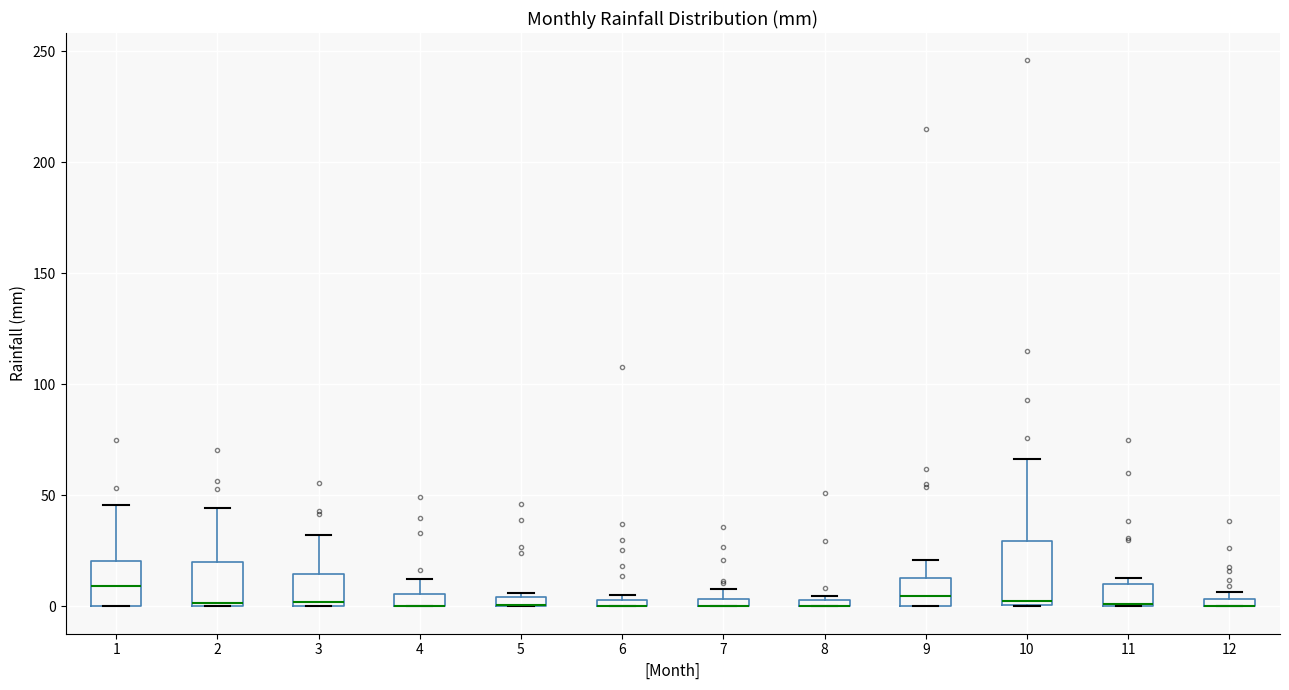

Which box is the tallest, from its lower edge to its upper edge?

10